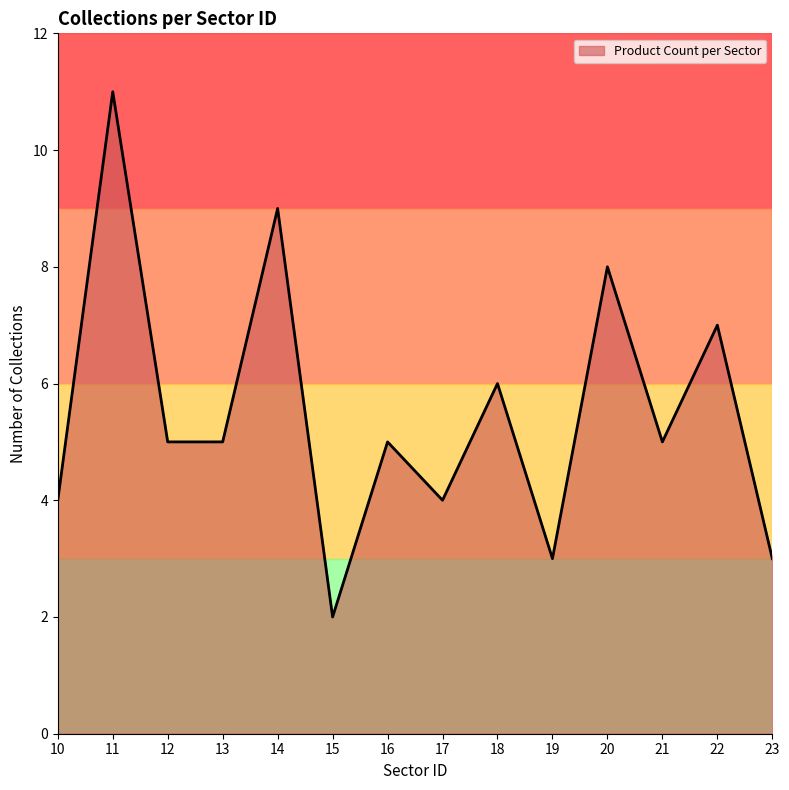

What is the difference between the maximum and minimum values?

9.0